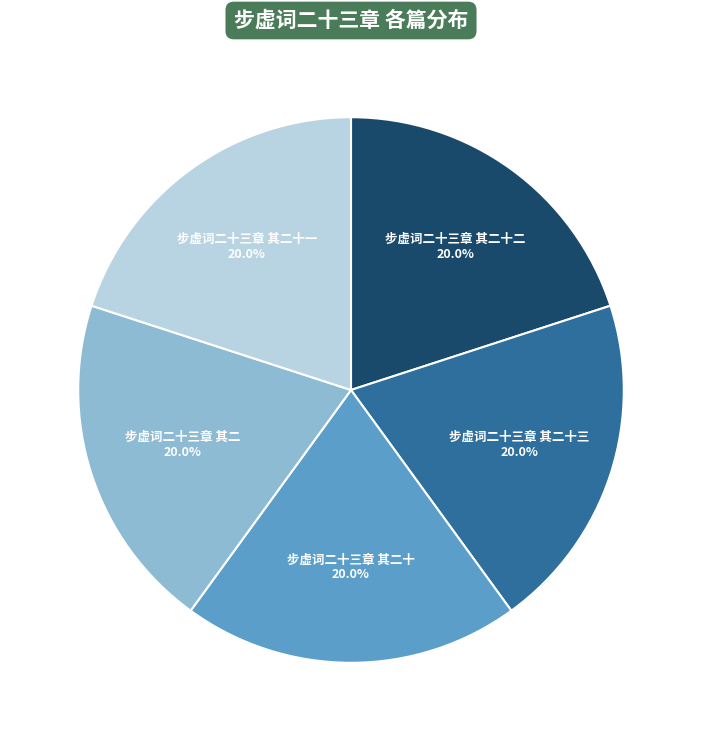

True or false: 步虚词二十三章 其二十 accounts for 20% of the total.

True